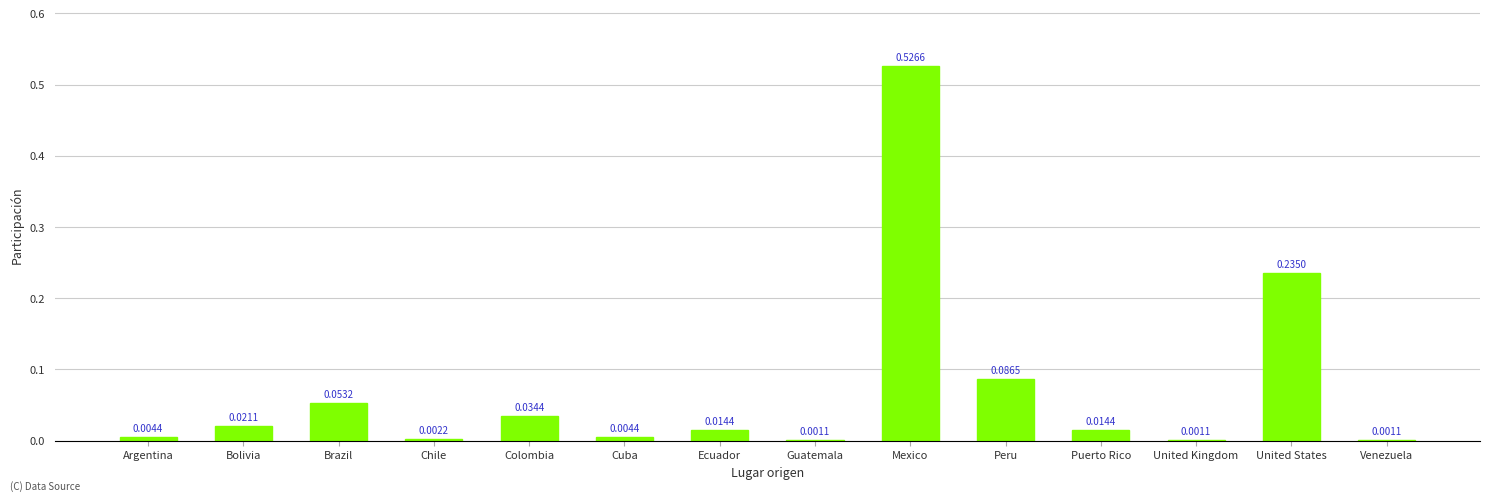

What is the sum of all values?

1.0